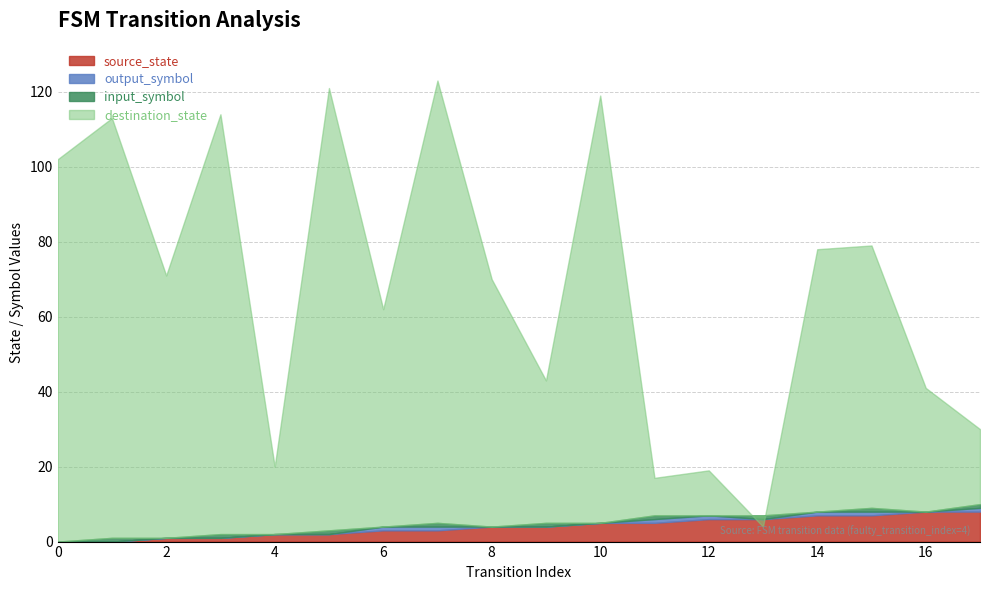

List the labels in order of source_state value, largest first.

16, 17, 14, 15, 12, 13, 10, 11, 8, 9, 6, 7, 4, 5, 2, 3, 0, 1